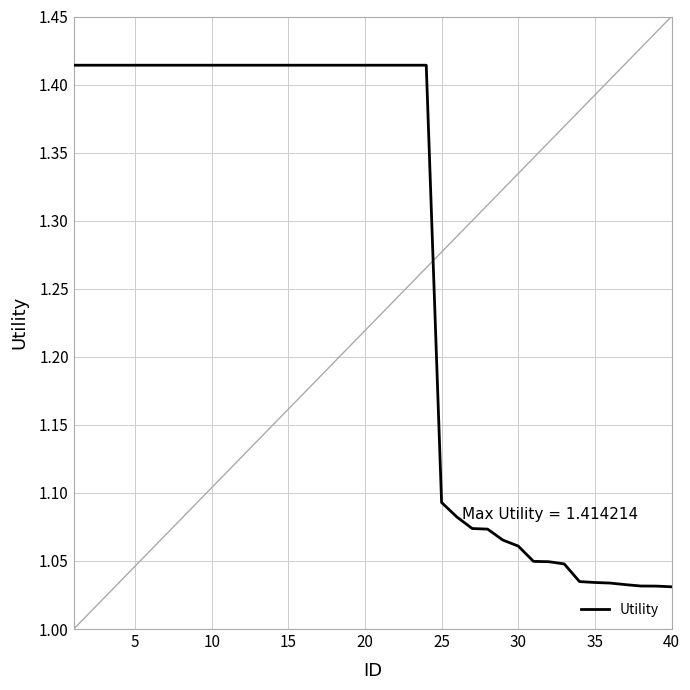

What is the sum of all values?

50.8